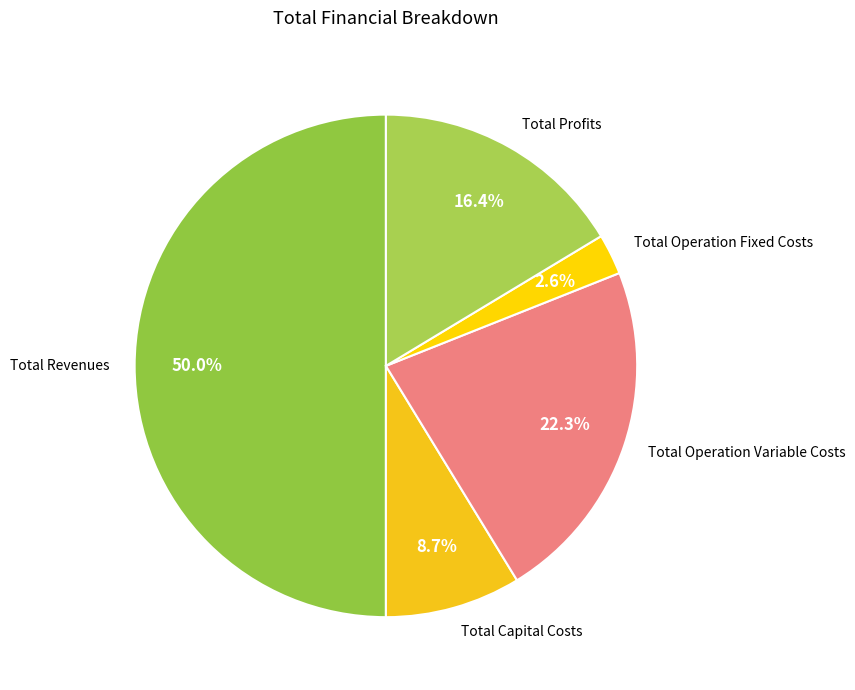

What is the majority slice?

Total Revenues